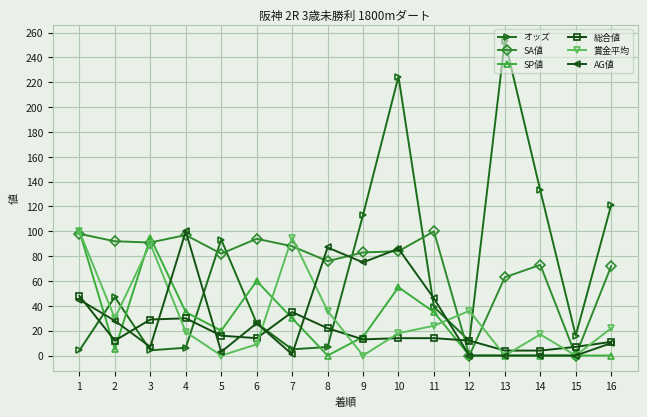

Which series changed the most between 12 and 13?

オッズ